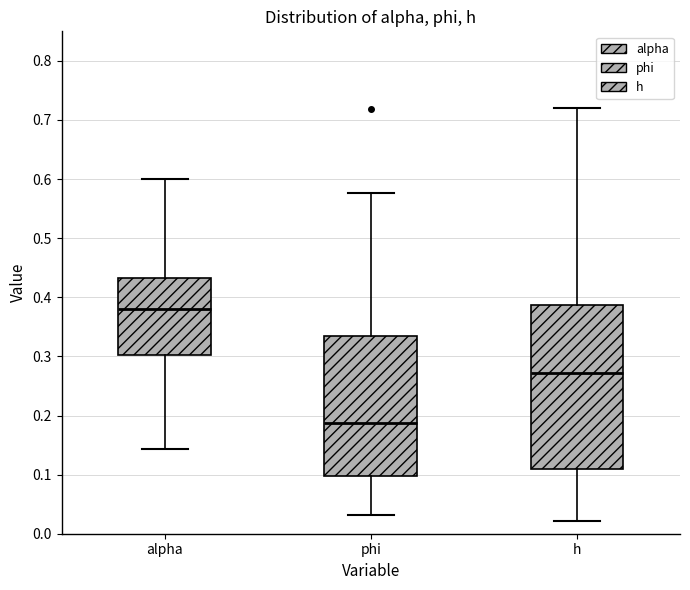

Which box's median line is the lowest?

phi